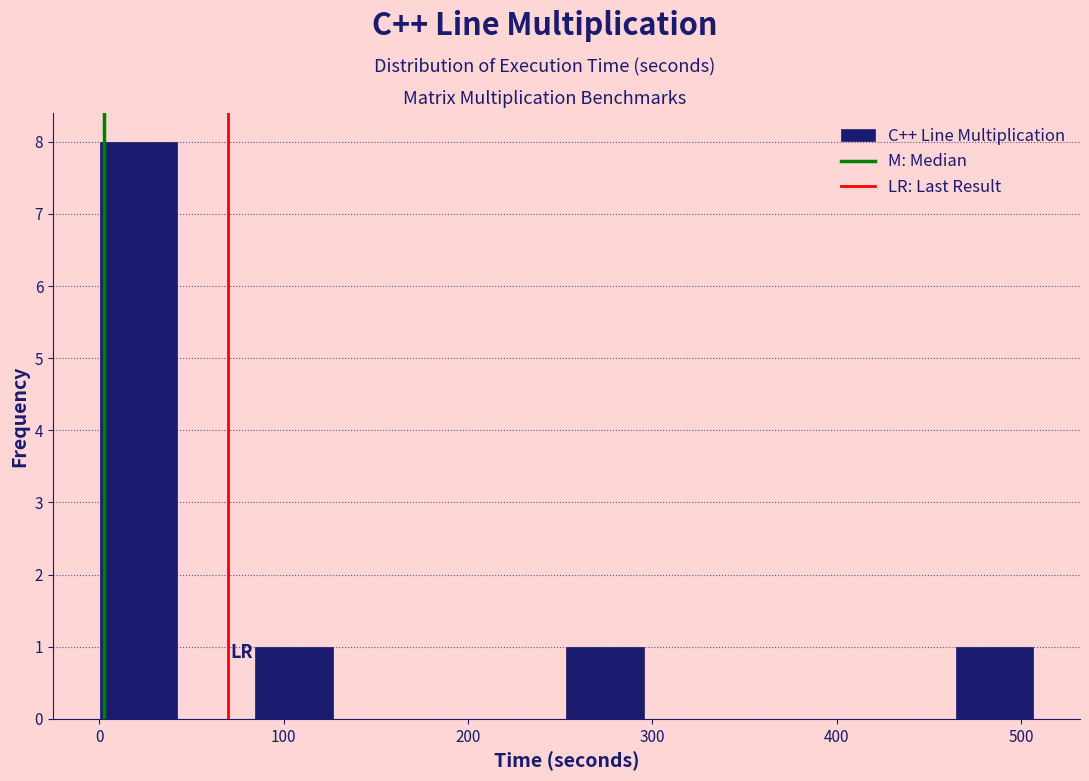

How tall is the bar that spans 250 to 300 on the x-axis? Neither the bar edges nor the heights are printed on the chart, so give them approximately, as read against the axes.

1